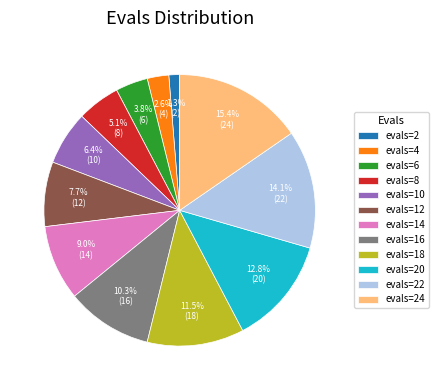

To the nearest percent, what is the difference between the evals=18 and evals=2 slice percentages?

10%